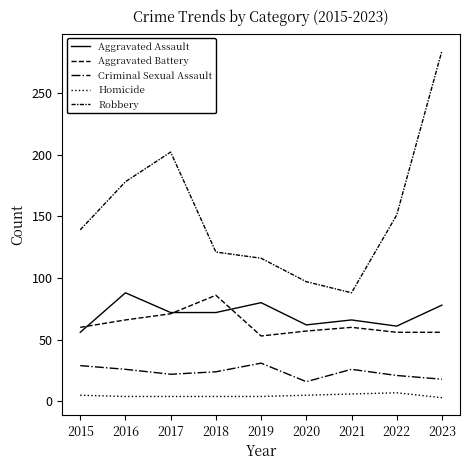

What is the total value across all series at 2015?

289